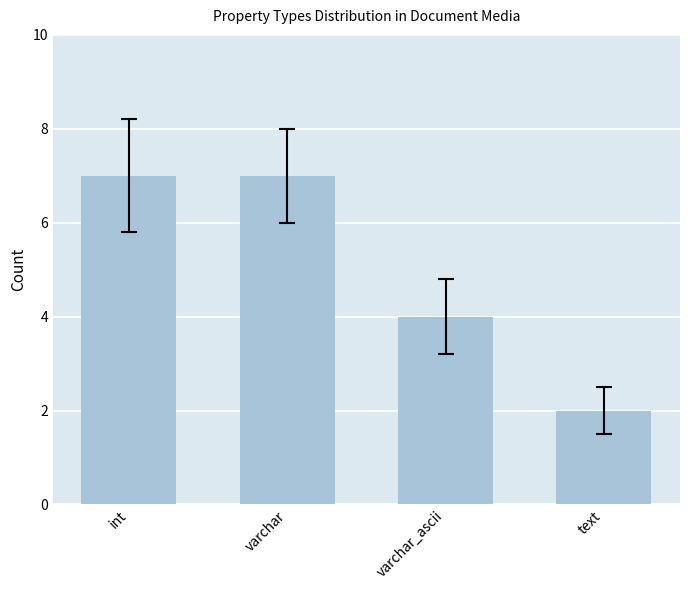

Are the bars grouped side by side (vs. stacked)?

No